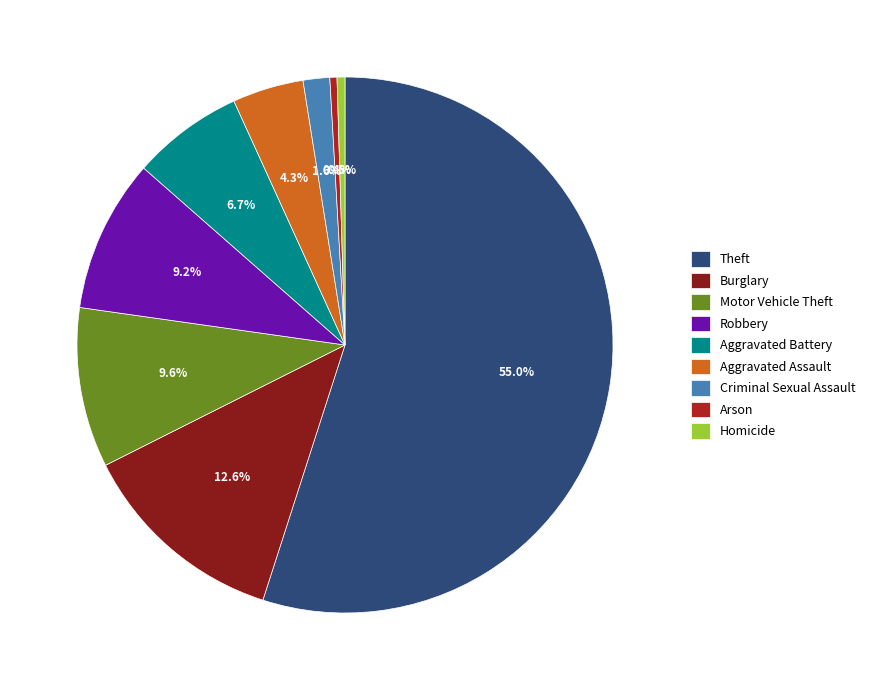

To the nearest percent, what is the combined percentage of Motor Vehicle Theft and Homicide?

10%